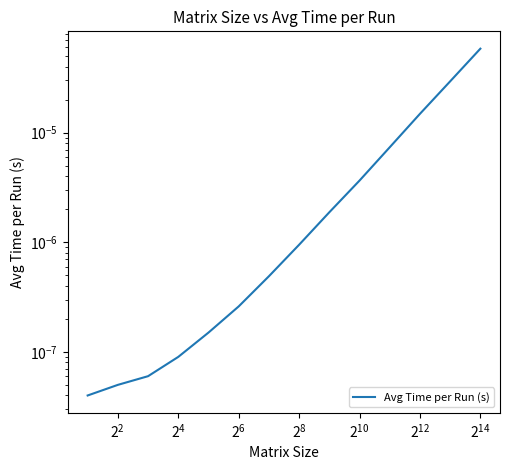

True or false: the data shows 0.0 at $\mathdefault{2^{10}}$.

True